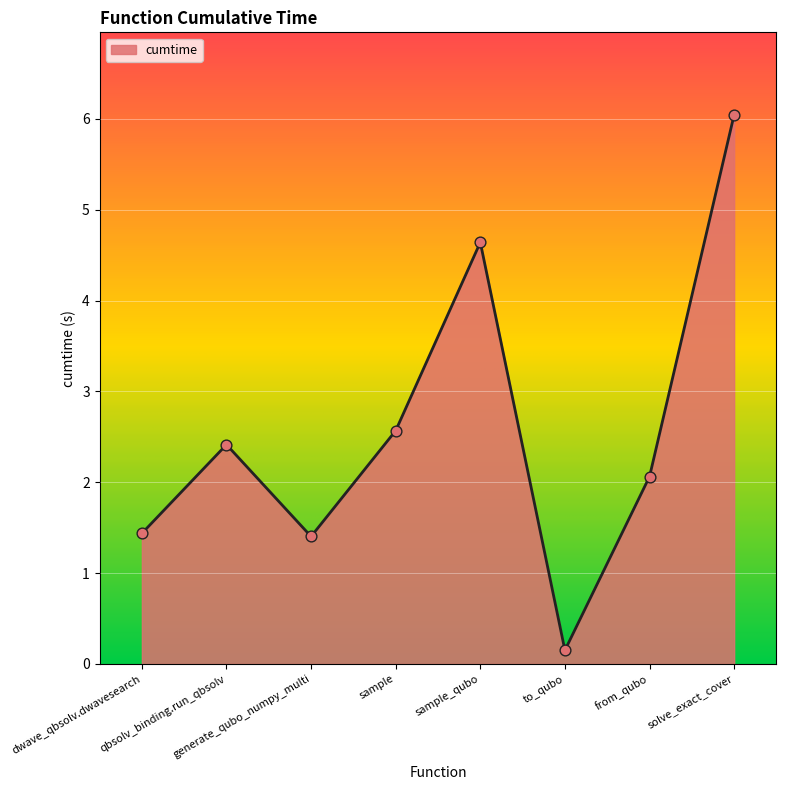

What is the change in value from qbsolv_binding.run_qbsolv to solve_exact_cover?

+3.6